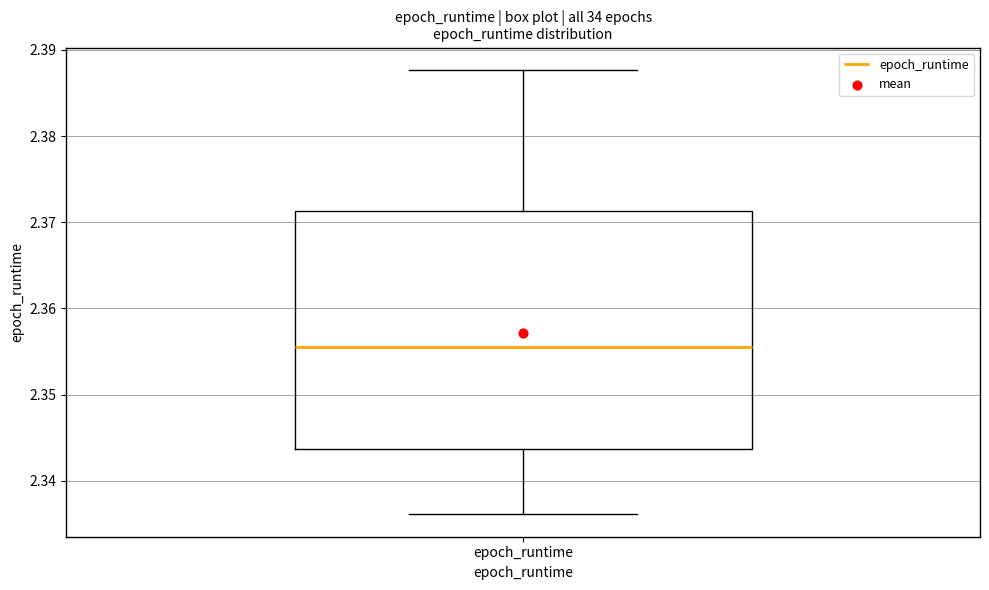

Where does the median line of the box for epoch_runtime sit on the y-axis? The values are not printed on the chart, so give them approximately, as read against the axis.

2.356